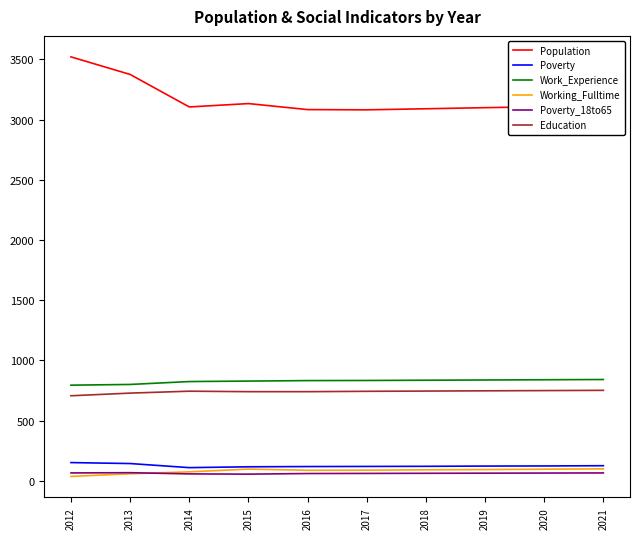

What is the difference between the Education values at 2017 and 2019?

4